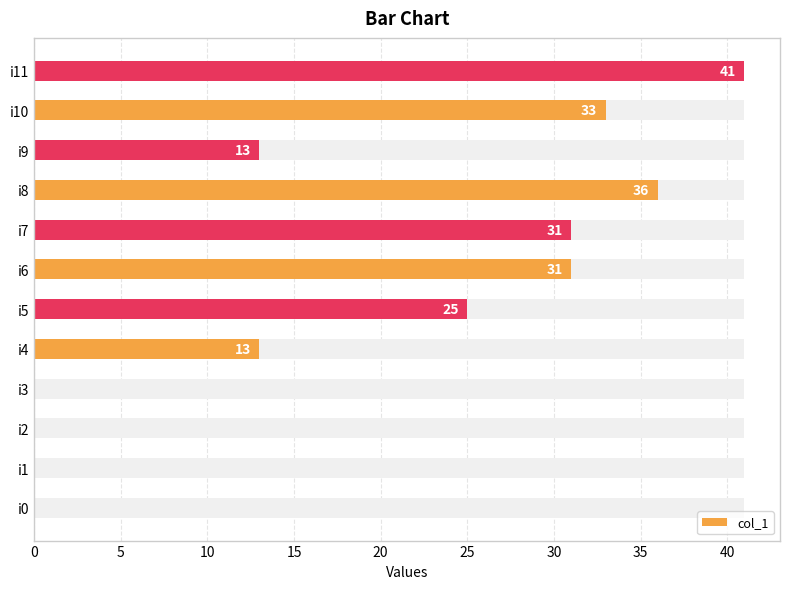

Reading left to right, transcribe all the data shown in this chart.

0	0	0	0	13	25	31	31	36	13	33	41